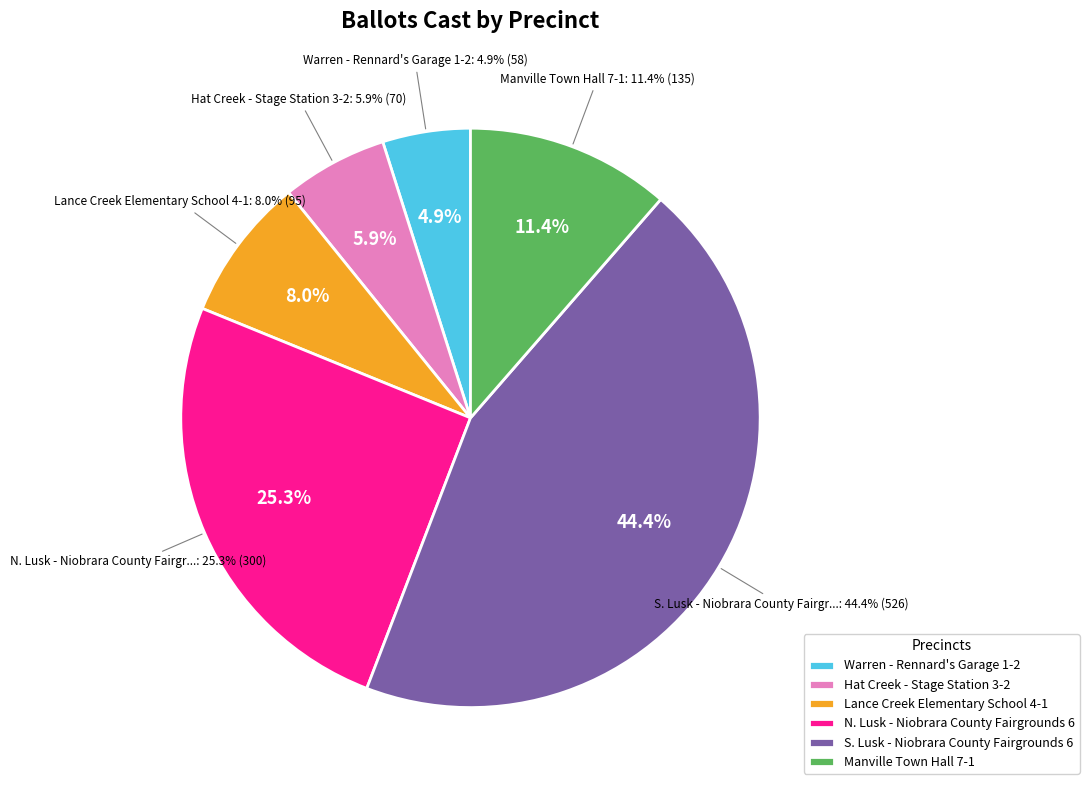

Which category has the biggest portion of the pie?

S. Lusk - Niobrara County Fairgrounds 6